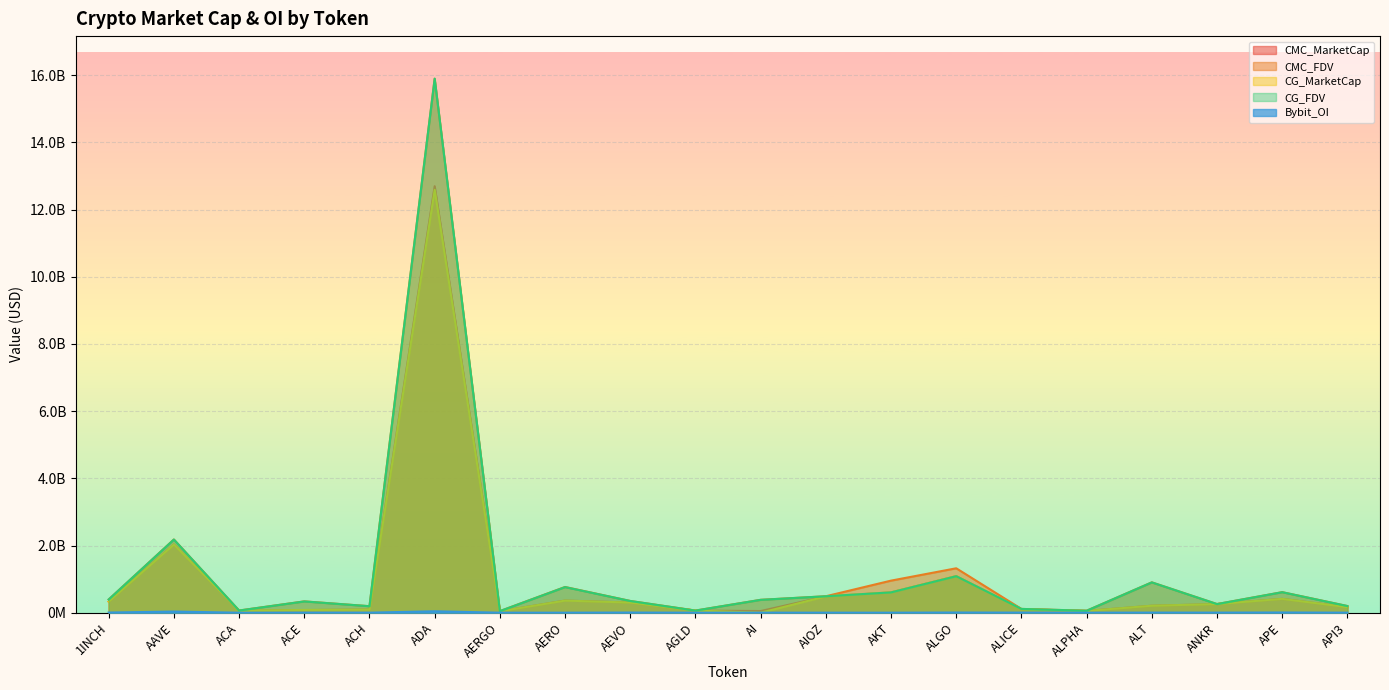

Between ANKR and APE, which series saw the biggest shift?

CMC_FDV